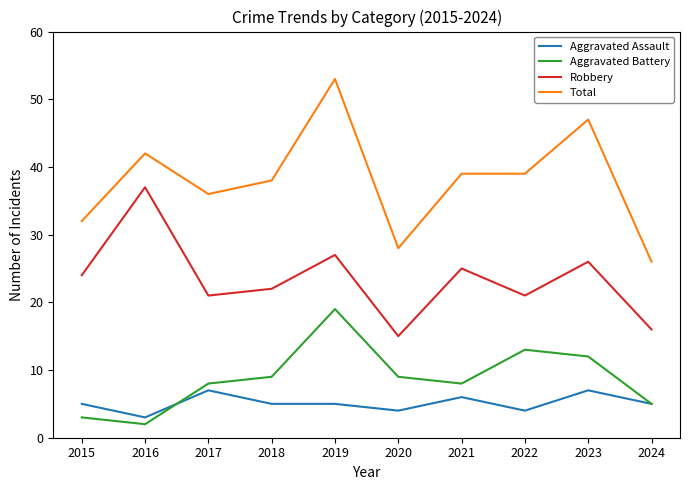

What is the total value across all series at 2022?

77